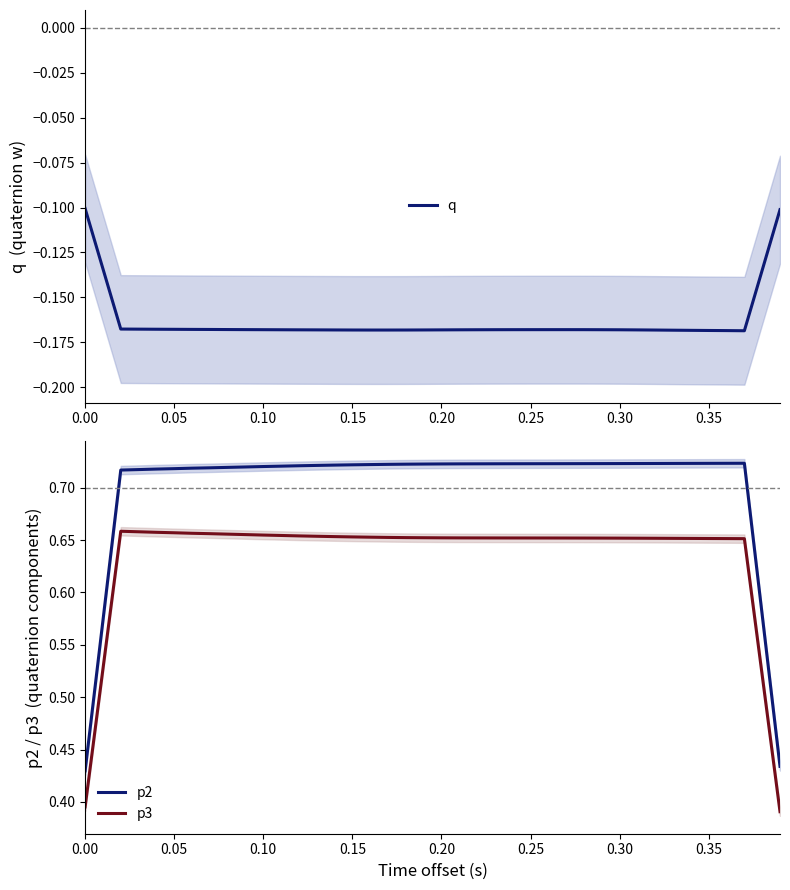

True or false: p2 and p3 cross at least once.

False